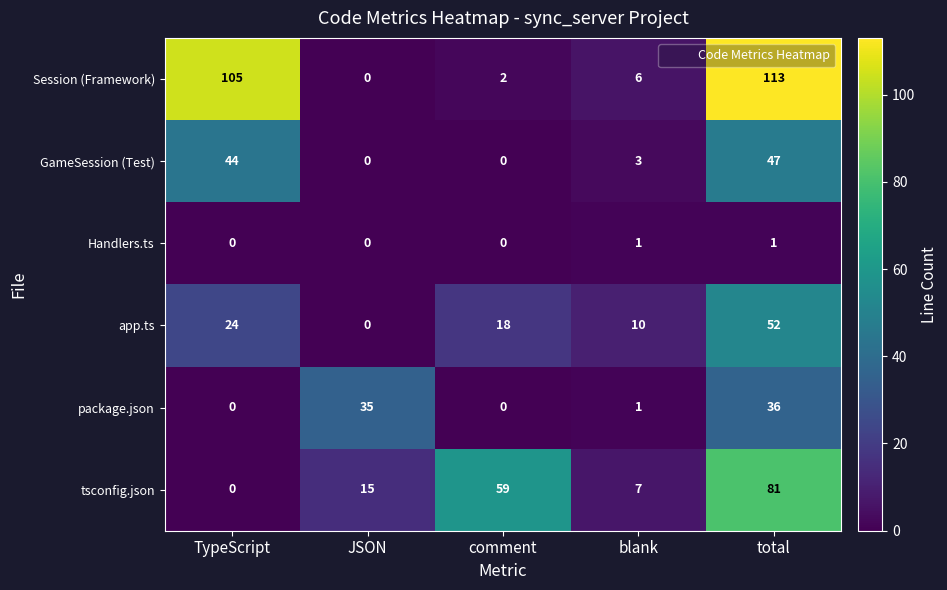

How many series are shown in this chart?

6